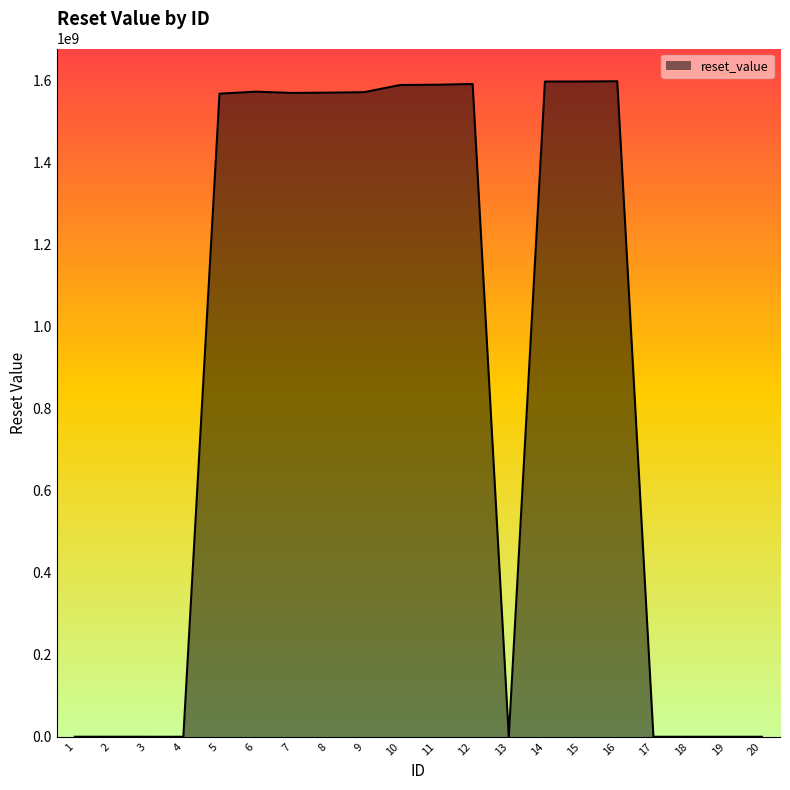

What is the sum of the values at 17 and 15?

1598284800